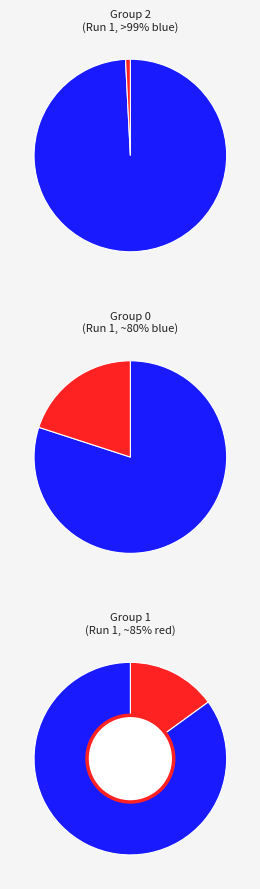

To the nearest percent, what is the combined percentage of Group 0
(Run 1) and Group 2
(Run 1)?

100%